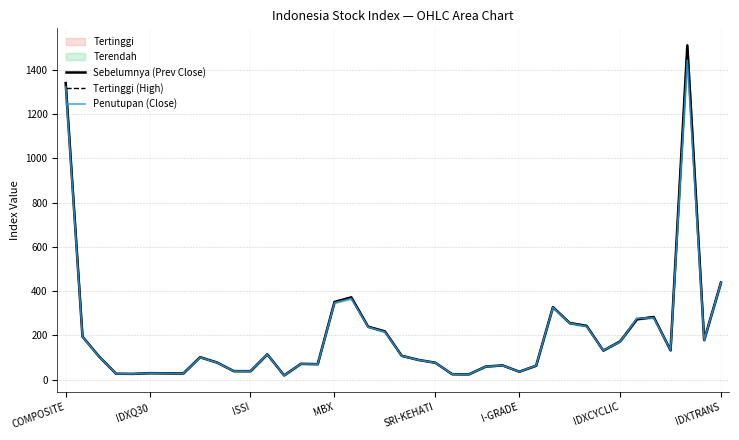

How many intersections are there between Penutupan (Close) and Sebelumnya (Prev Close)?

8